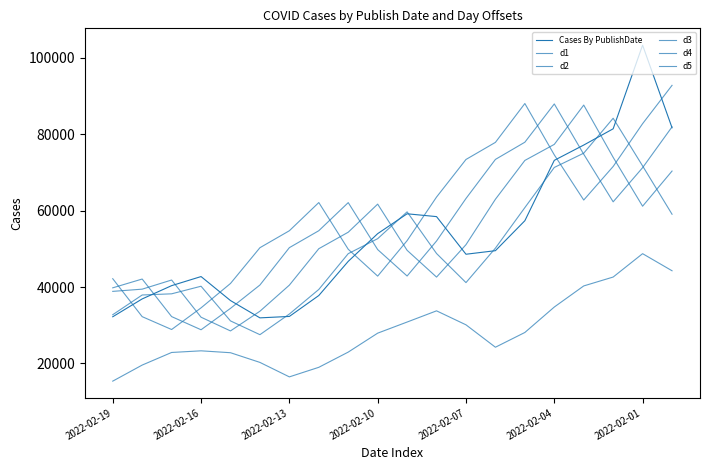

How many lines are shown in the chart?

6